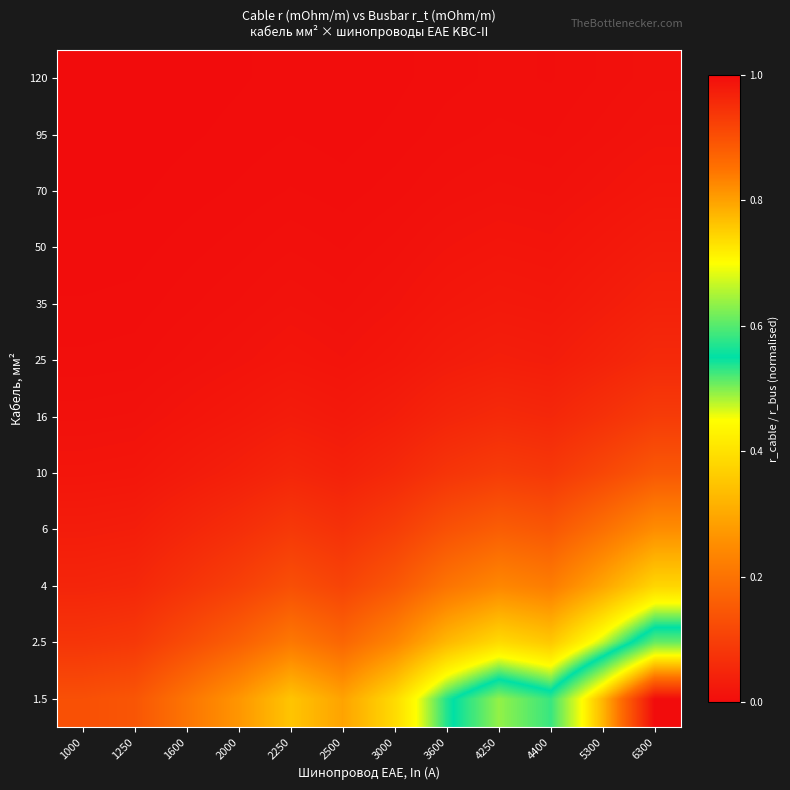

How many series are shown in this chart?

12